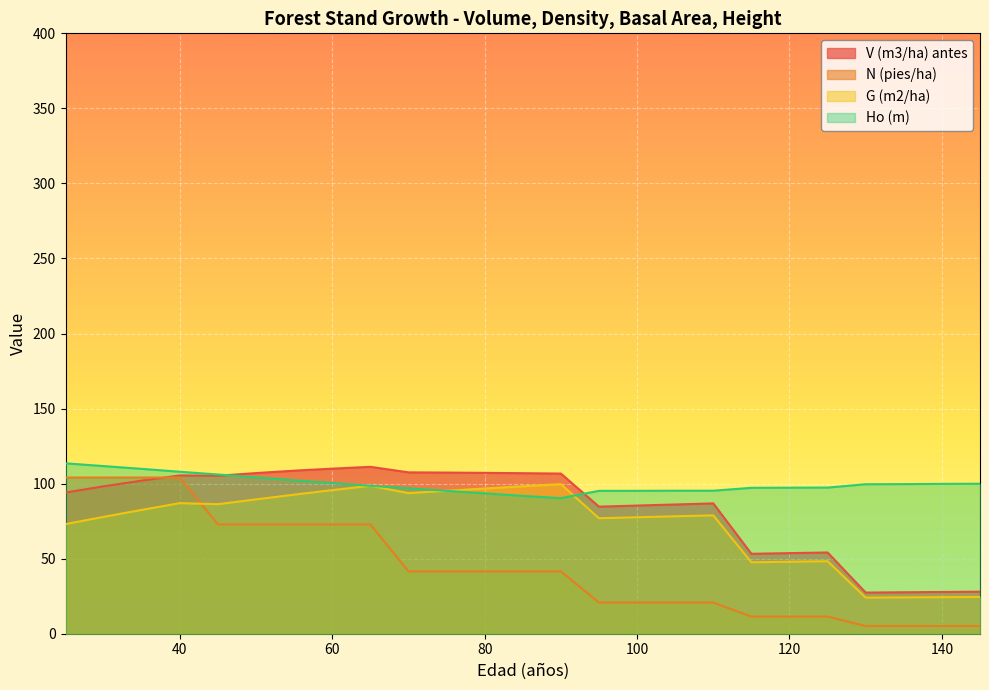

Reading right to left, extract all data points from this chart.

V (m3/ha) antes: 145=28.0	140=27.8	135=27.6	130=27.4	125=54.1	120=53.7	115=53.2	110=86.8	105=86.1	100=85.4	95=84.7	90=106.7	85=107.0	80=107.2	75=107.4	70=107.5	65=111.2	60=110.0	55=108.6	50=107.0	45=105.2	40=105.5	35=102.0	30=98.2	25=94.1
N (pies/ha): 145=5.1	140=5.1	135=5.1	130=5.1	125=11.4	120=11.4	115=11.4	110=20.8	105=20.8	100=20.8	95=20.8	90=41.5	85=41.5	80=41.5	75=41.5	70=41.5	65=72.8	60=72.8	55=72.8	50=72.8	45=72.8	40=104.1	35=104.1	30=104.1	25=104.1
G (m2/ha): 145=24.5	140=24.4	135=24.2	130=24.0	125=48.3	120=48.0	115=47.6	110=78.8	105=78.2	100=77.6	95=77.0	90=99.7	85=98.2	80=96.8	75=95.2	70=93.7	65=98.6	60=95.6	55=92.7	50=89.5	45=86.3	40=87.0	35=82.5	30=77.8	25=73.0
Ho (m): 145=99.9	140=99.8	135=99.7	130=99.6	125=97.4	120=97.3	115=97.2	110=95.3	105=95.3	100=95.2	95=95.2	90=90.3	85=91.8	80=93.5	75=95.2	70=96.9	65=98.6	60=100.4	55=102.2	50=104.2	45=106.1	40=107.9	35=109.8	30=111.7	25=113.5